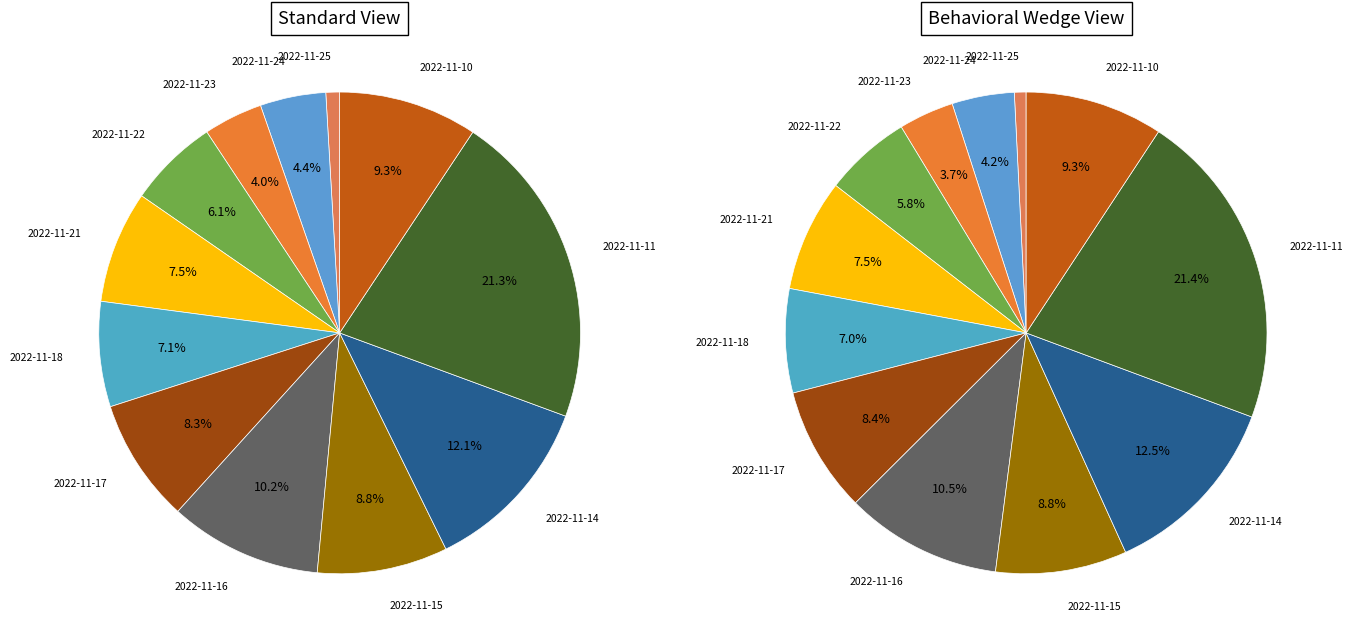

Is 2022-11-17 the majority of the pie?

No